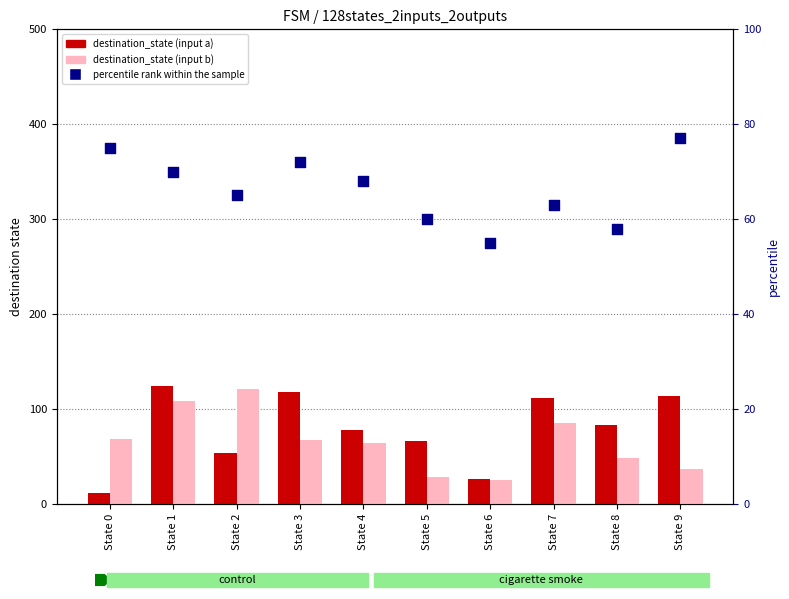

Which series reaches the maximum Y coordinate?

destination_state (input a)